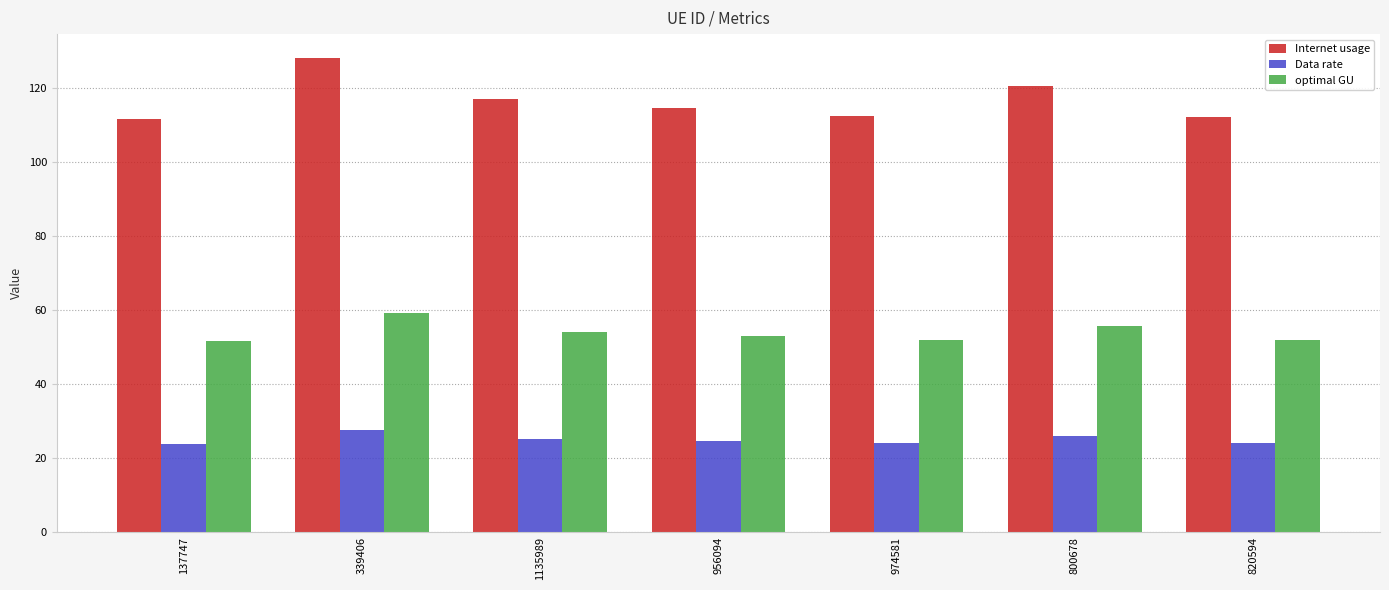

What is the spread (max minus min) of values at 800678?

94.7